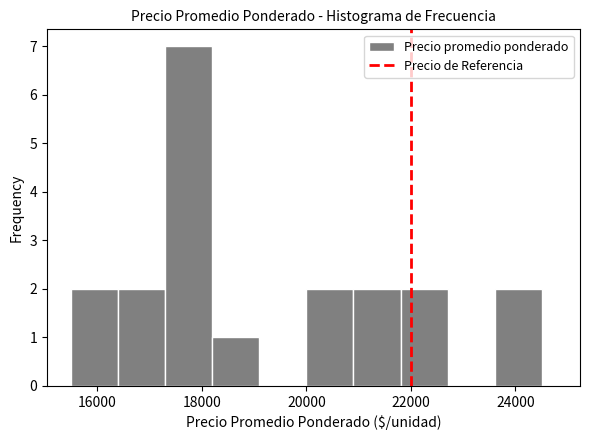

Over which range of the x-axis is the bar tallest?

17300 to 18200